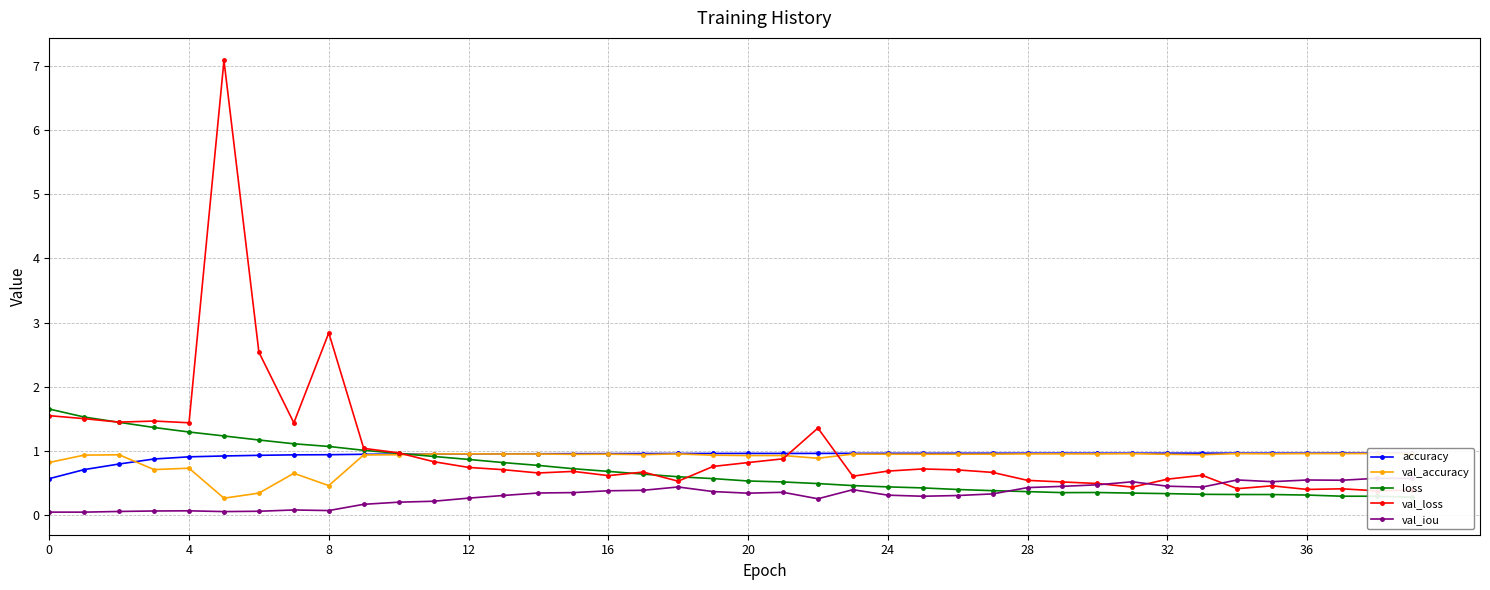

What is the smallest value displayed?

0.1